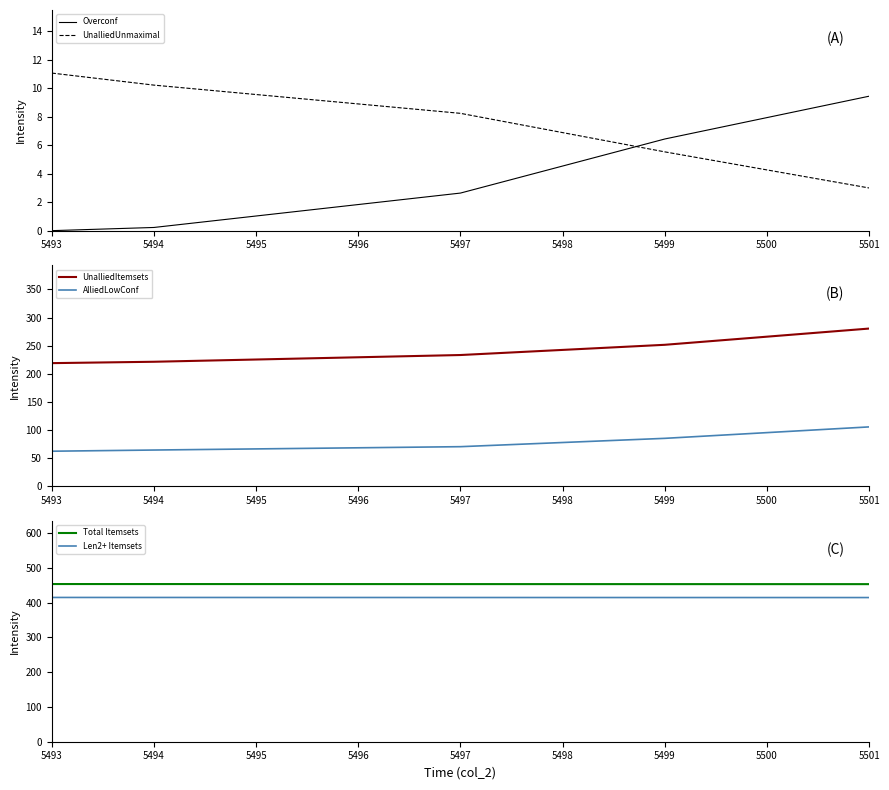

What is the value of the UnalliedUnmaximal point at the 3rd from the left?

8.2